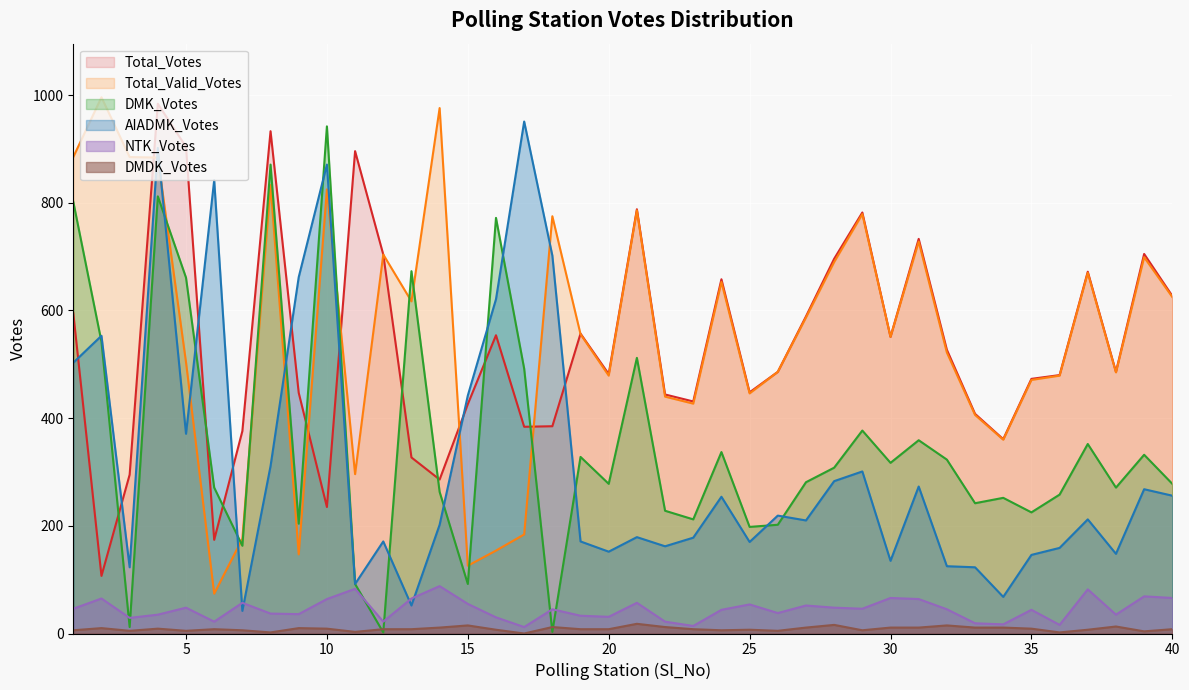

Between 20 and 27, which series saw the biggest shift?

Total_Valid_Votes